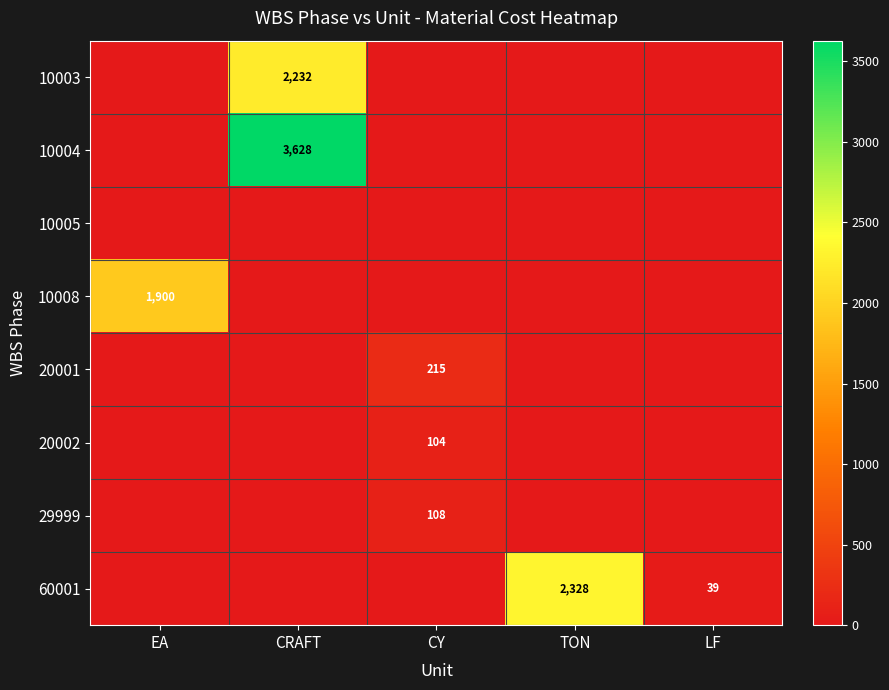

What is the difference between the 60001 values at LF and TON?

2289